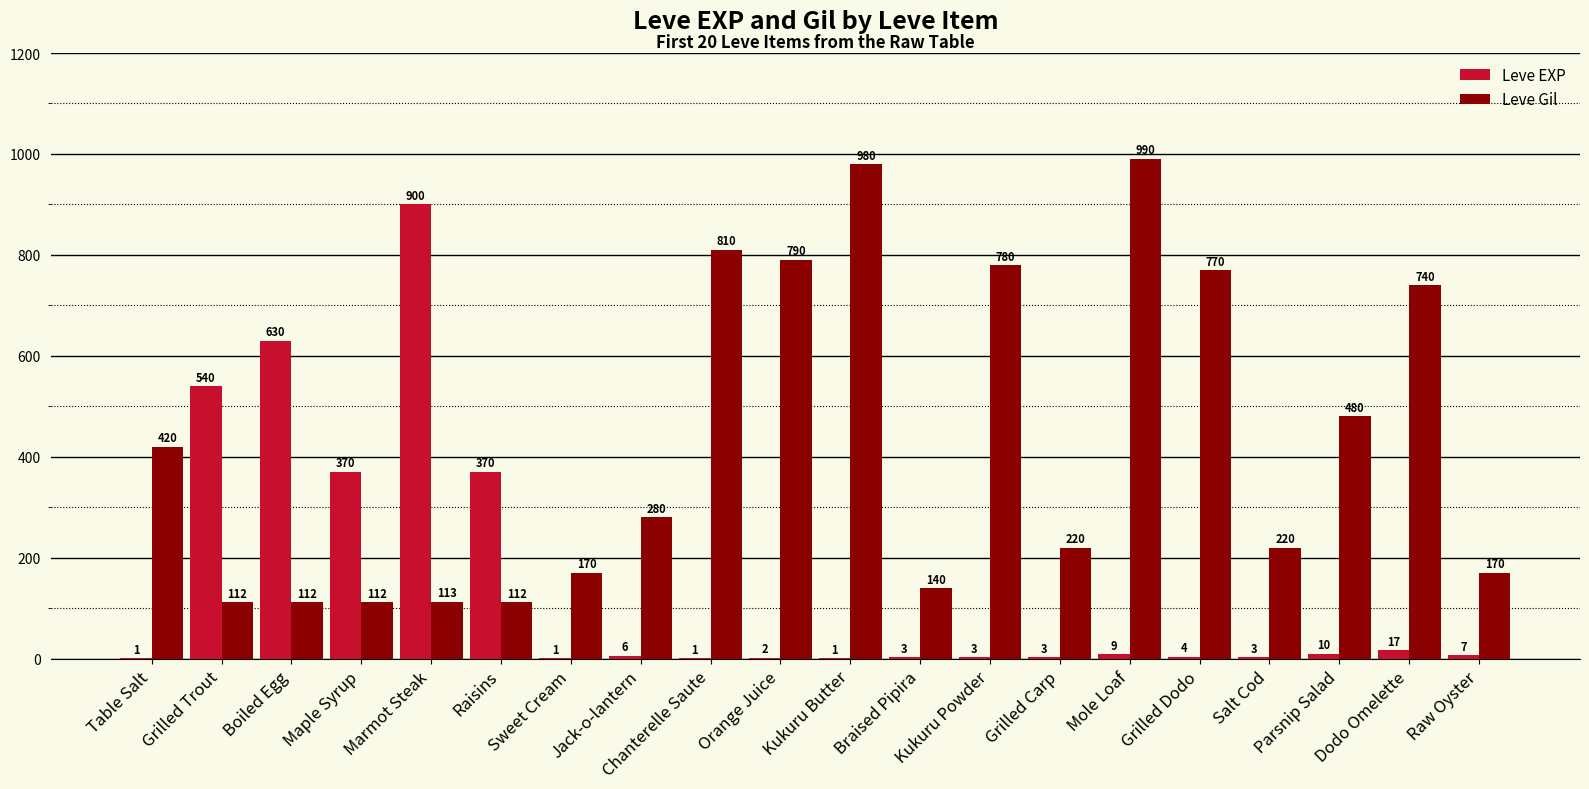

Which category has the highest value in the Leve Gil series?

Mole Loaf